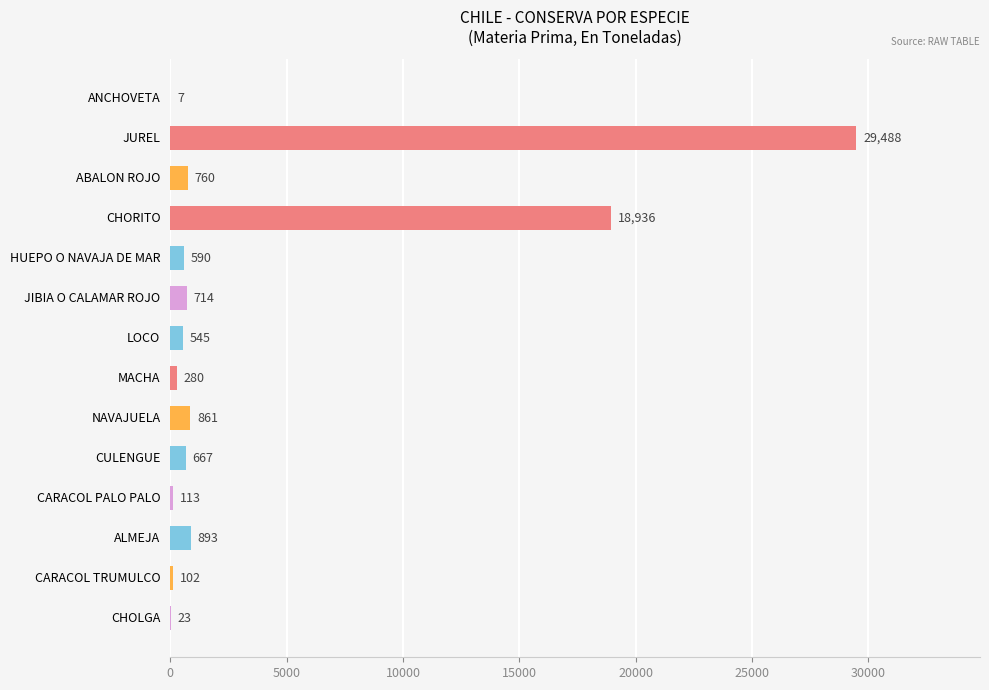

How many data points does each series have?

14